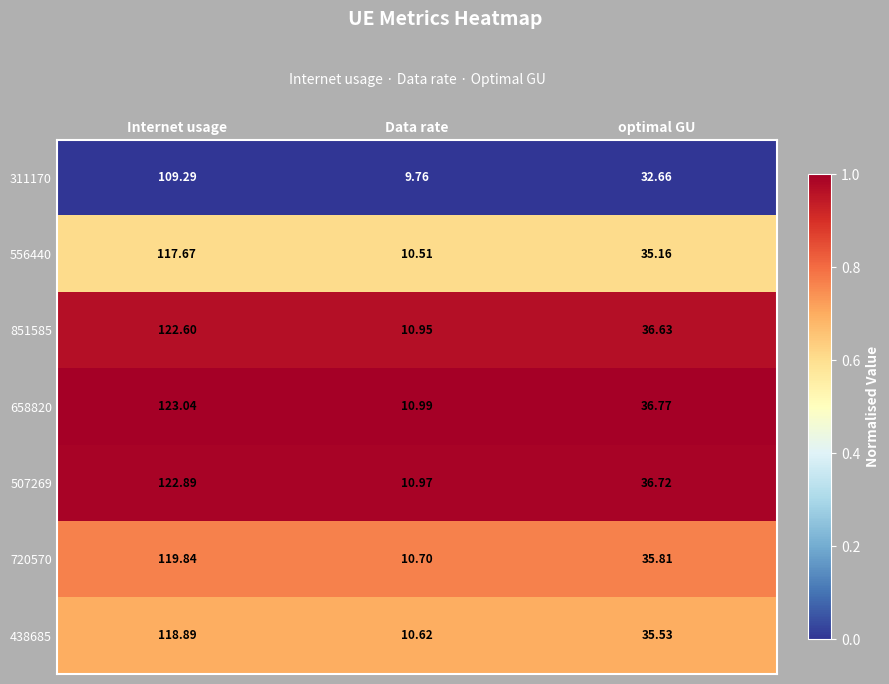

Is the value of 720570 at Data rate greater than the value of 556440 at optimal GU?

No